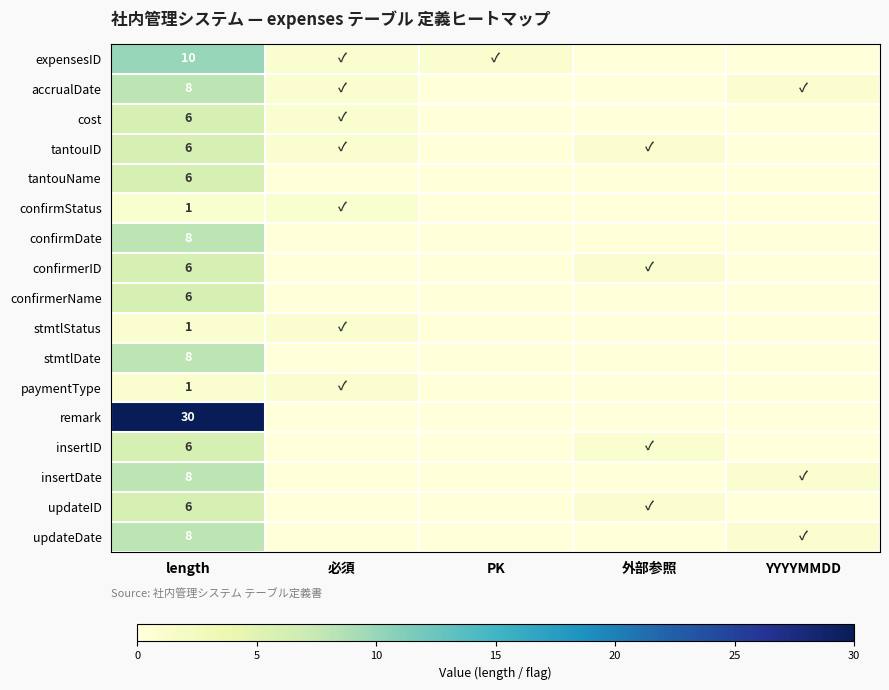

What is the difference between the highest and lowest values at length?

29